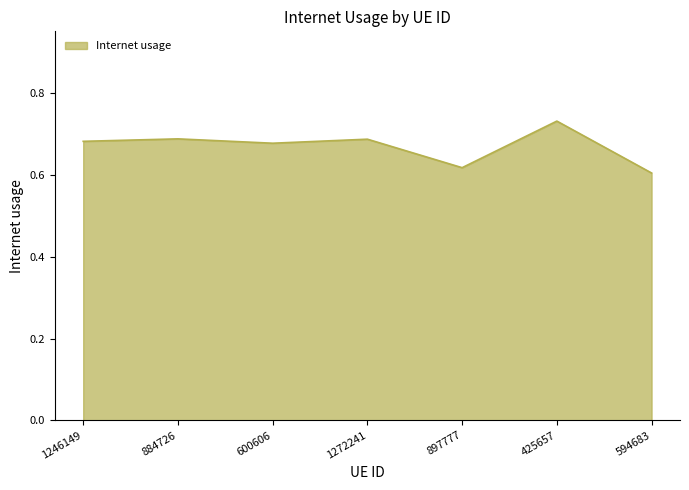

What position from the right is 897777?

3